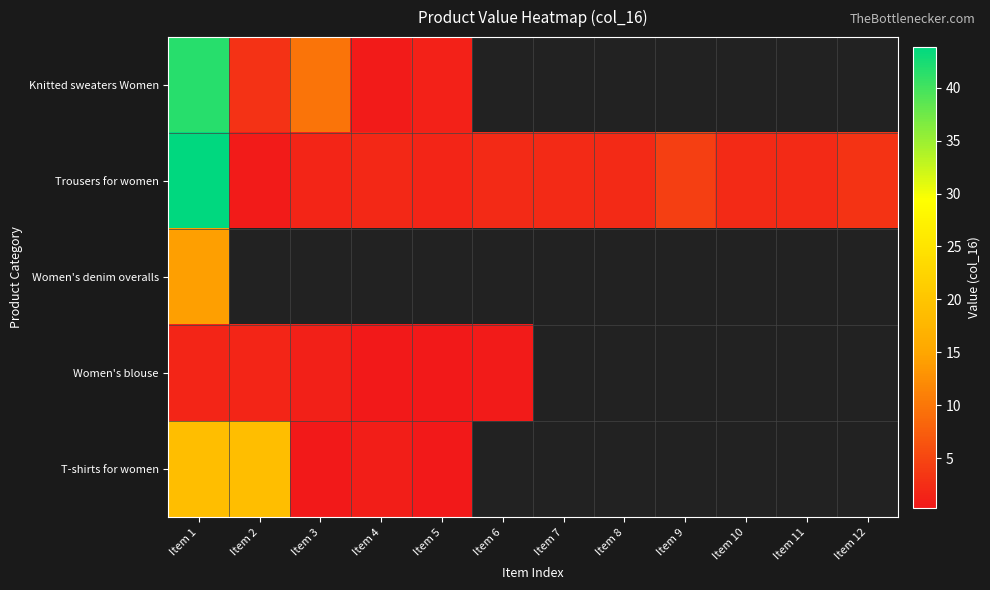

List the labels in order of Knitted sweaters Women value, smallest first.

Item 4, Item 5, Item 2, Item 3, Item 1, Item 6, Item 7, Item 8, Item 9, Item 10, Item 11, Item 12